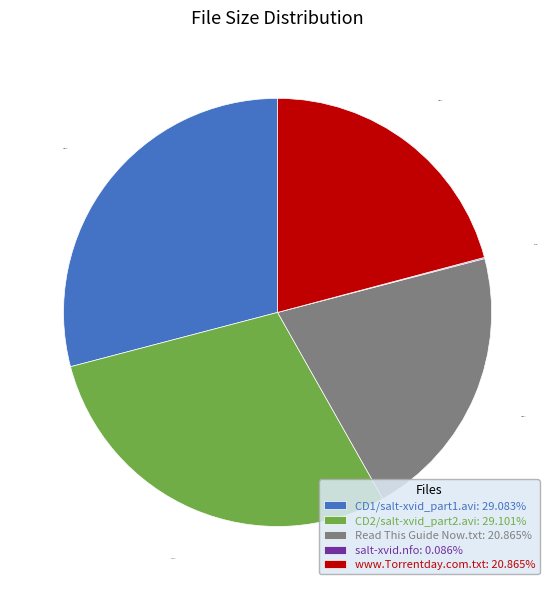

Is there any slice that represents more than half of the pie?

No